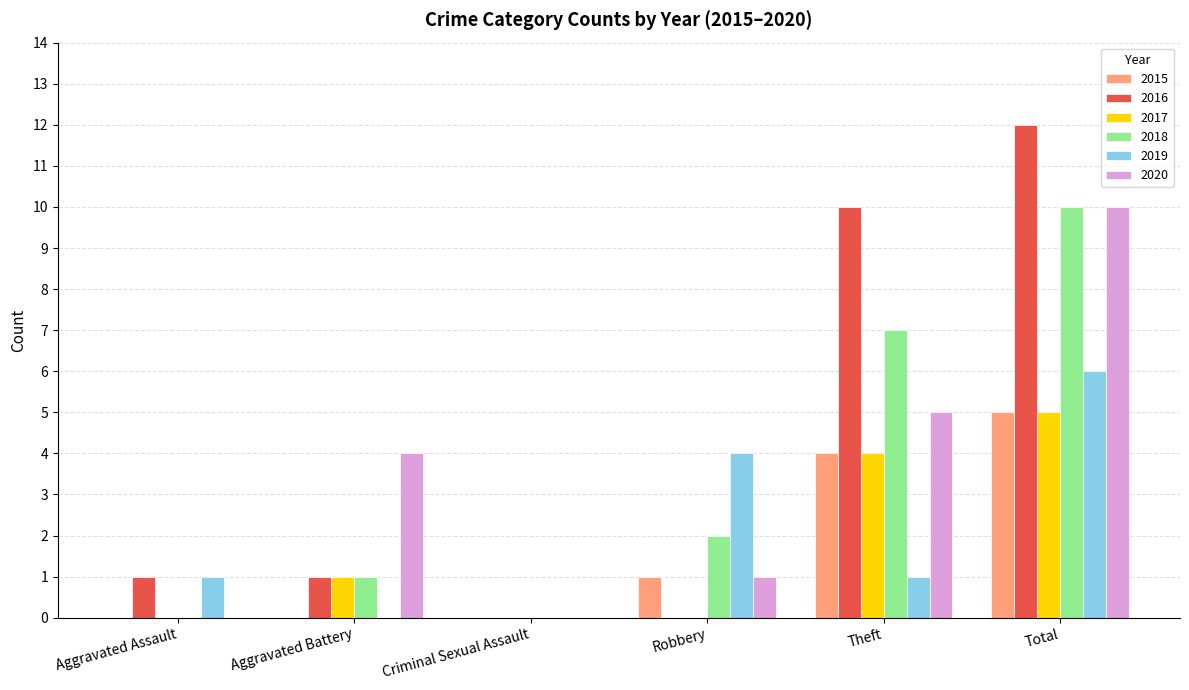

Are the bars horizontal?

No